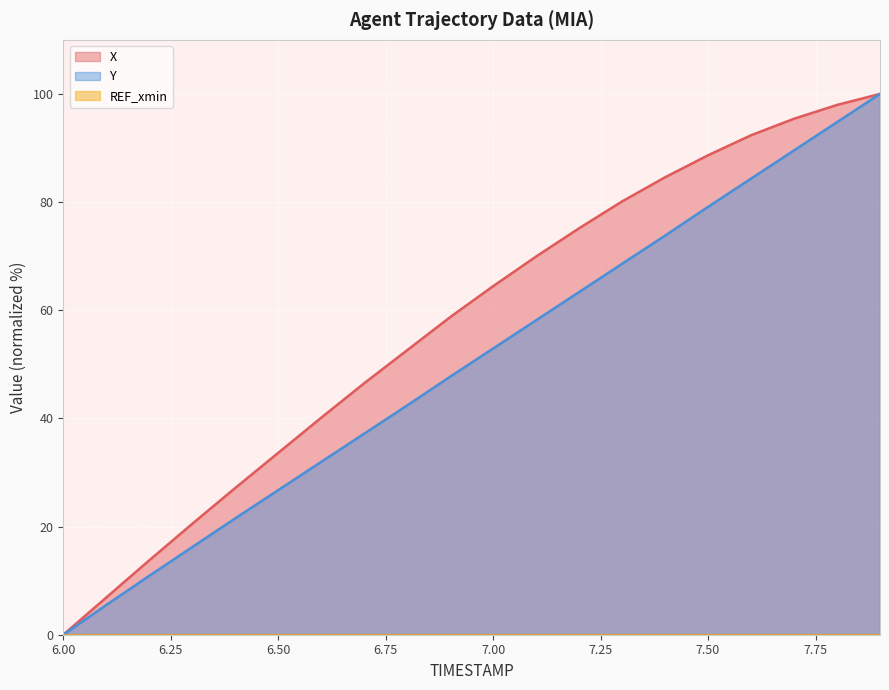

The Y series shows 84.3 at 7.6. True or false?

True